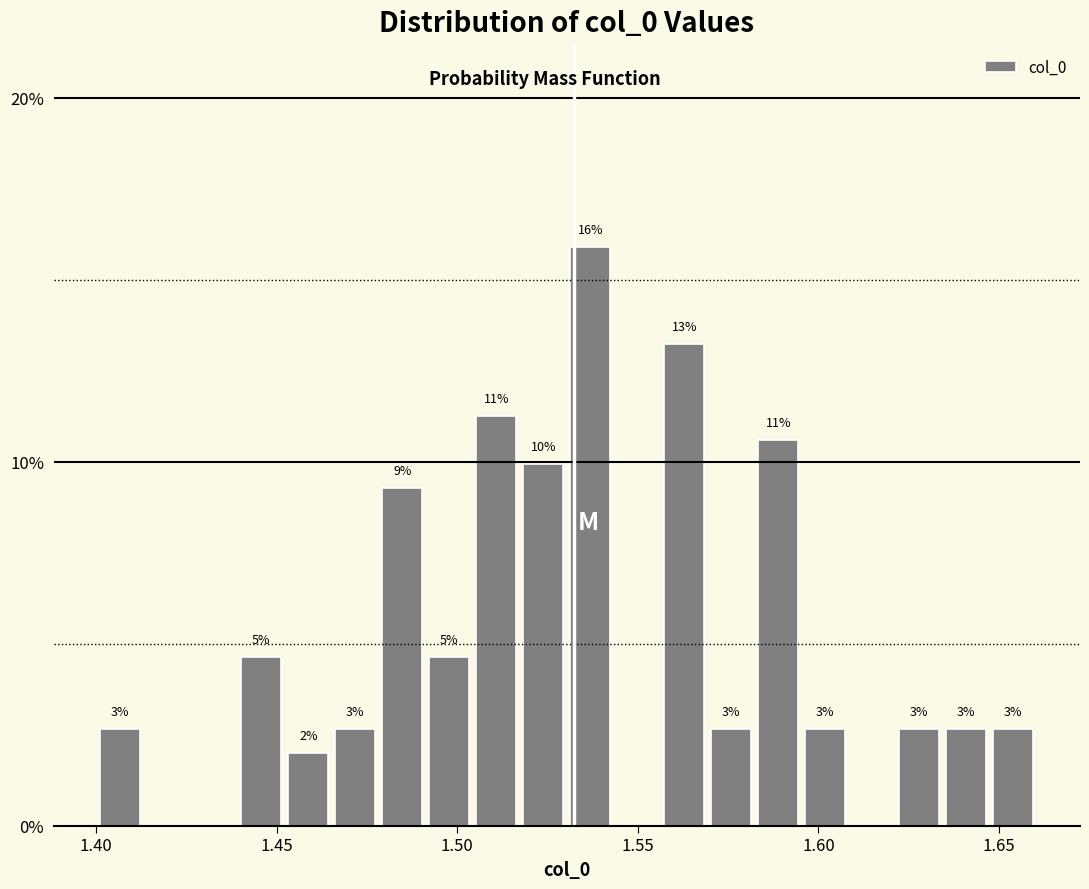

Read against the x-axis, roughly where is the centre of the tallest bar?

1.535